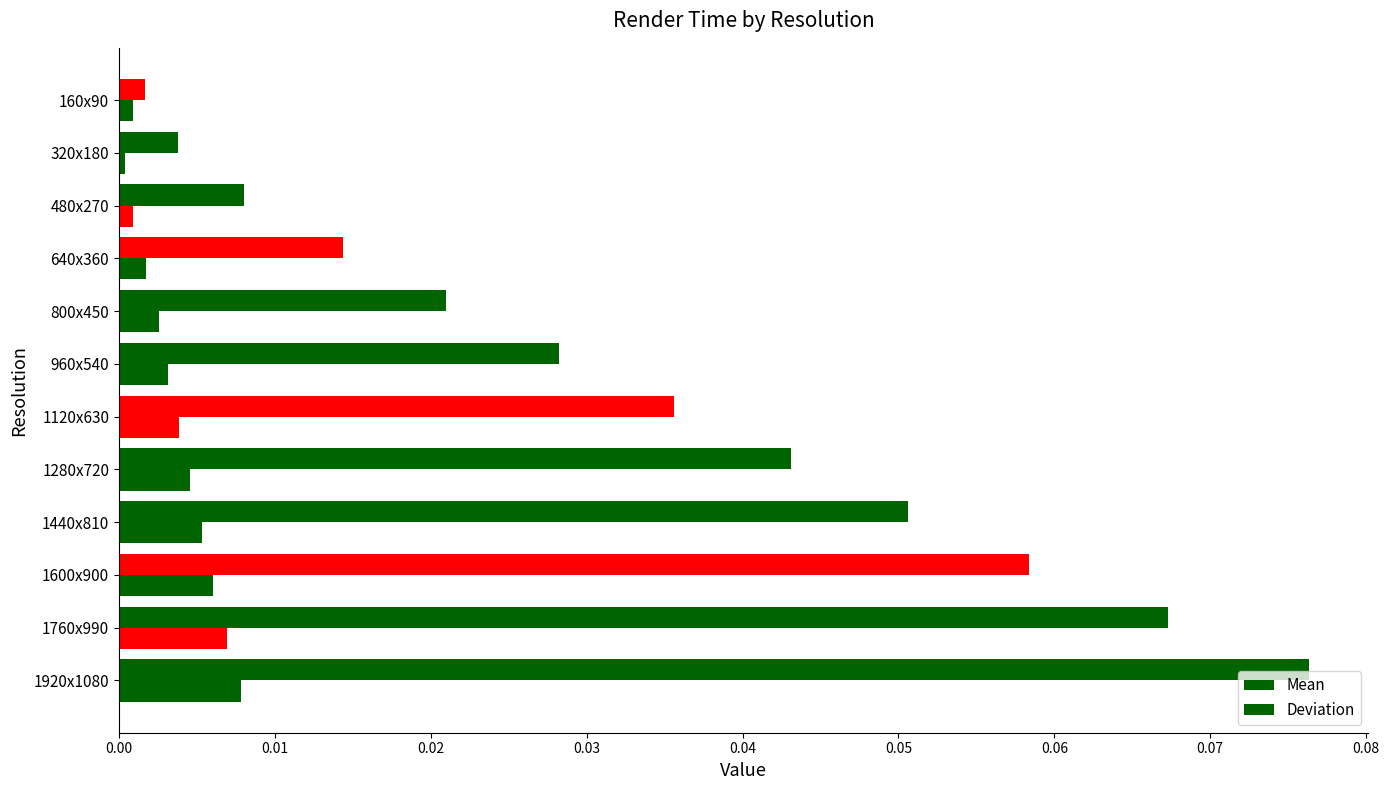

What position from the right is 160x90?

1